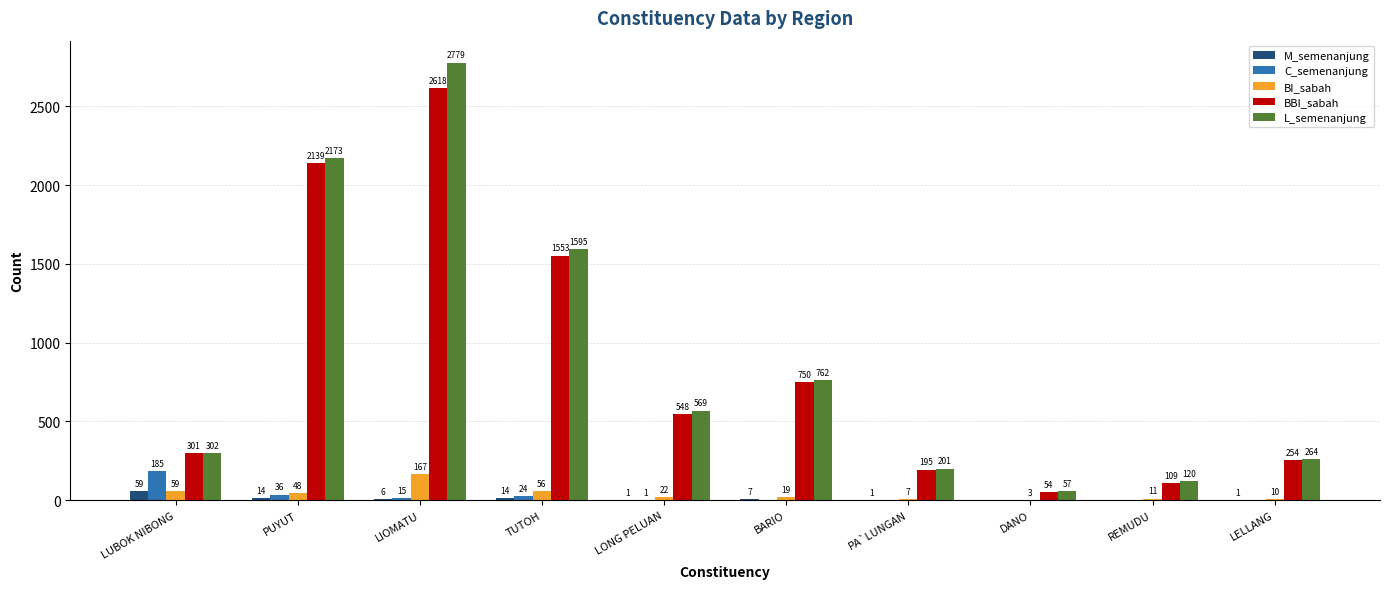

What is the difference between the C_semenanjung values at LIOMATU and LONG PELUAN?

14